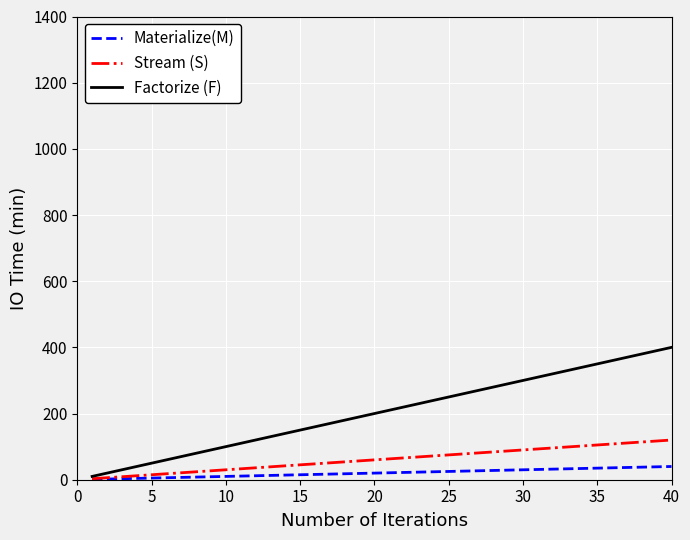

List the series in order of their overall mean, highest first.

Factorize (F), Stream (S), Materialize(M)